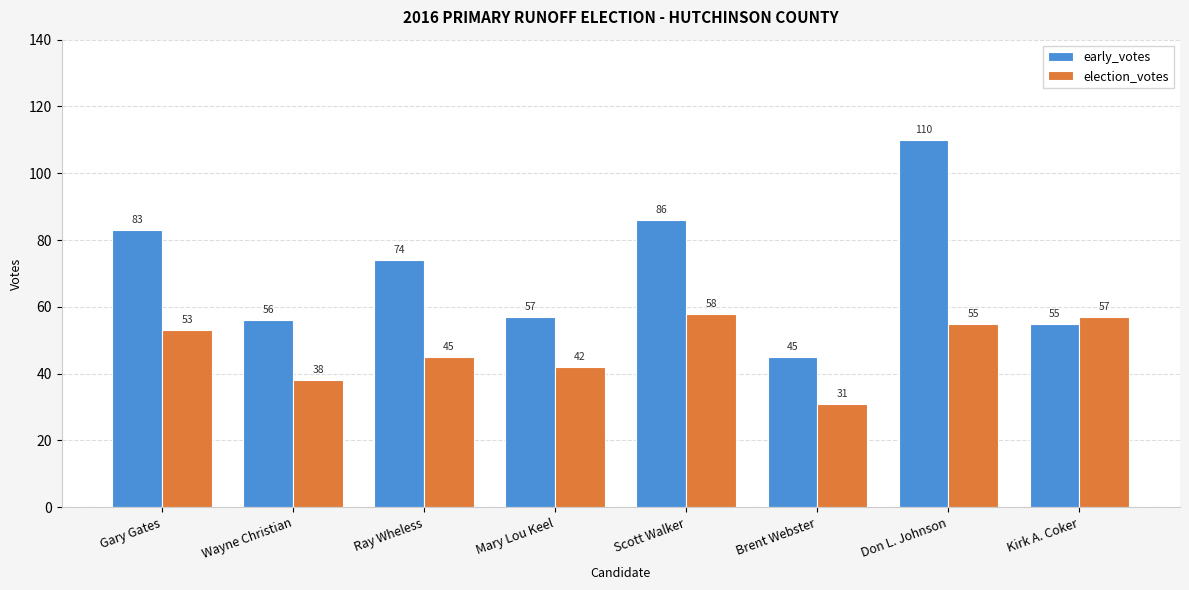

Reading left to right, extract all data points from this chart.

early_votes: Gary Gates=83	Wayne Christian=56	Ray Wheless=74	Mary Lou Keel=57	Scott Walker=86	Brent Webster=45	Don L. Johnson=110	Kirk A. Coker=55
election_votes: Gary Gates=53	Wayne Christian=38	Ray Wheless=45	Mary Lou Keel=42	Scott Walker=58	Brent Webster=31	Don L. Johnson=55	Kirk A. Coker=57